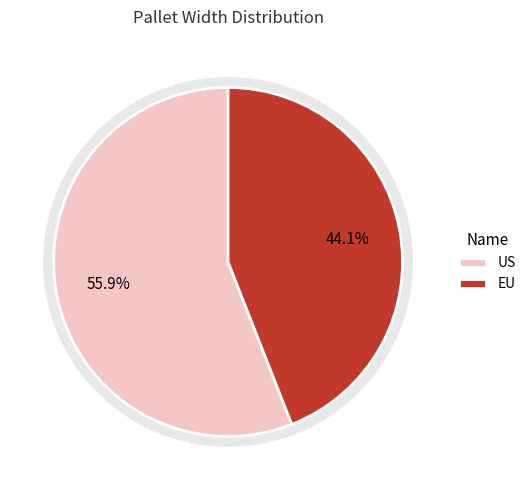

To the nearest percent, what portion does US represent?

56%